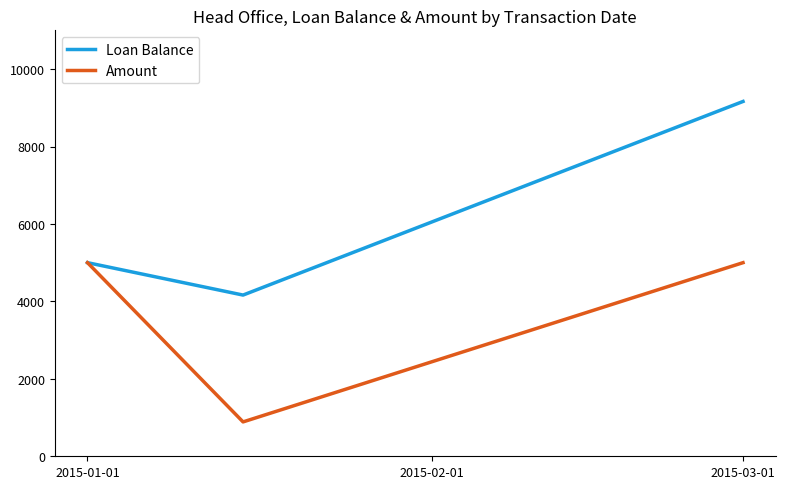

Rank the series by their maximum value, from lowest to highest.

Amount, Loan Balance